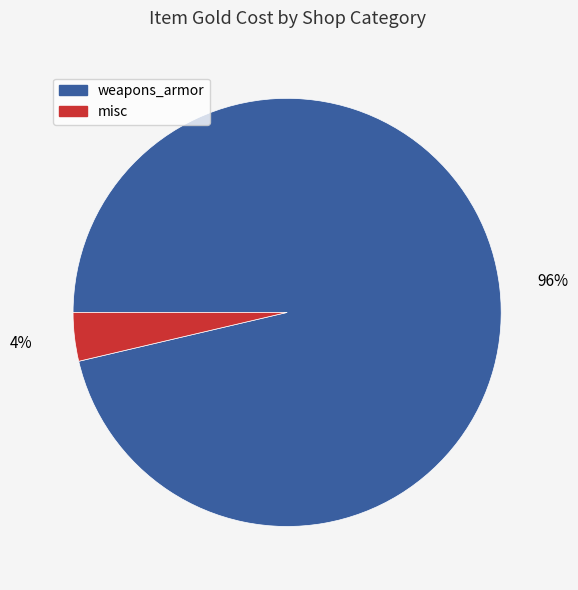

Is there a majority slice in this chart?

Yes